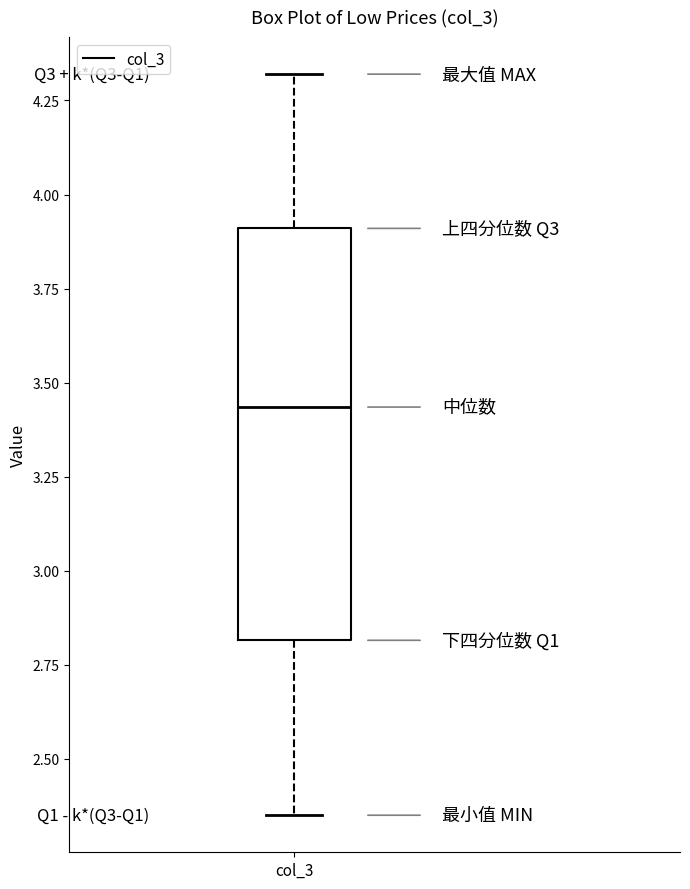

Where does the upper whisker of the box for col_3 end on the y-axis? The values are not printed on the chart, so give them approximately, as read against the axis.

4.30